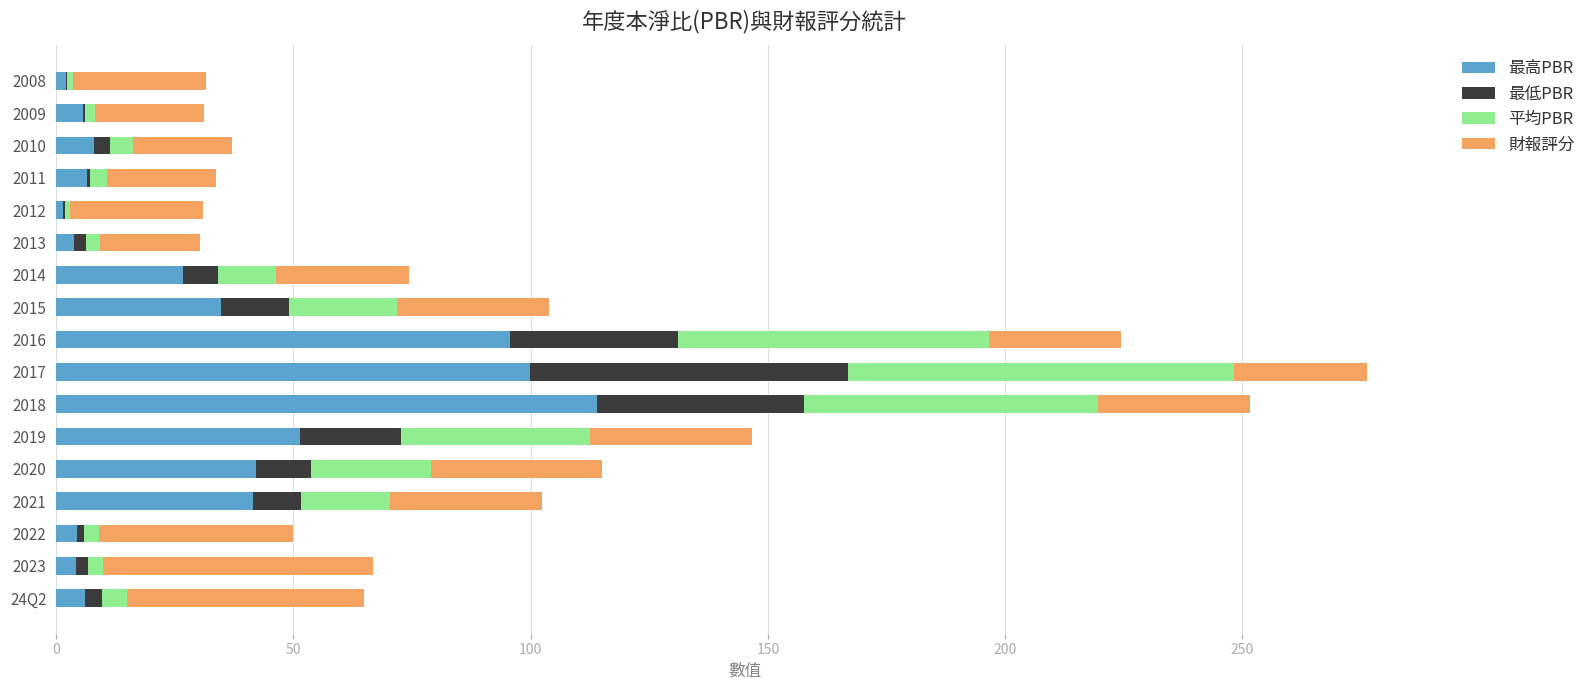

What are all the series names shown in the legend?

最高PBR, 最低PBR, 平均PBR, 財報評分